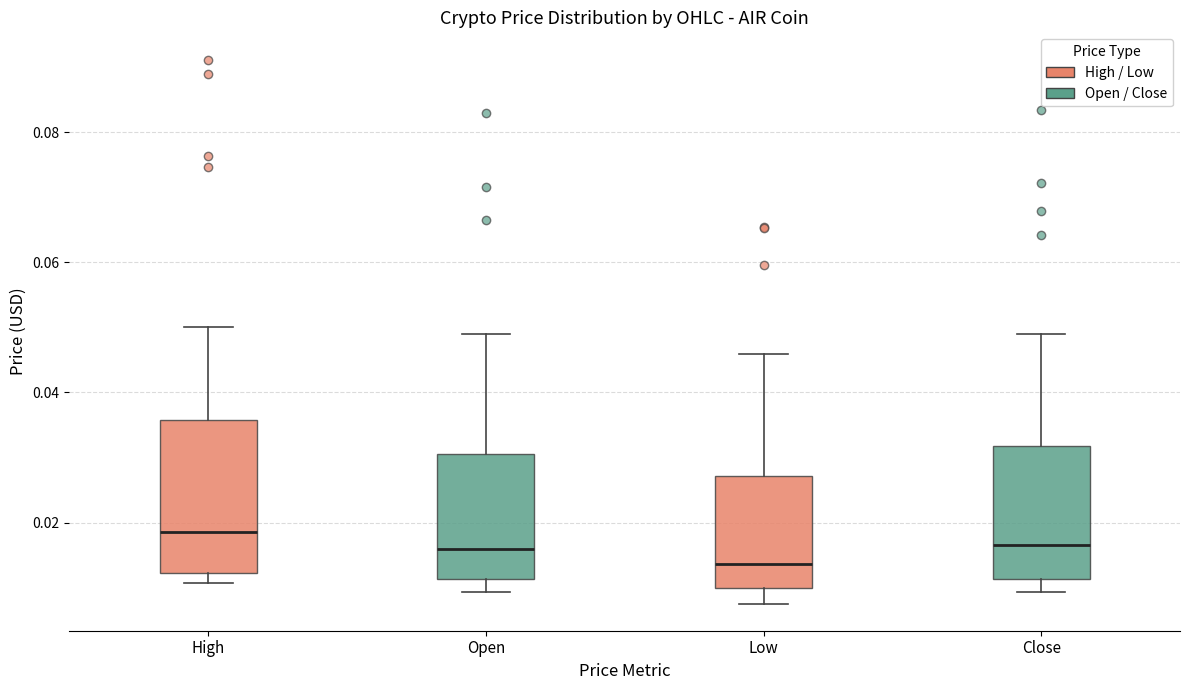

Which box has the lowest median line?

Low